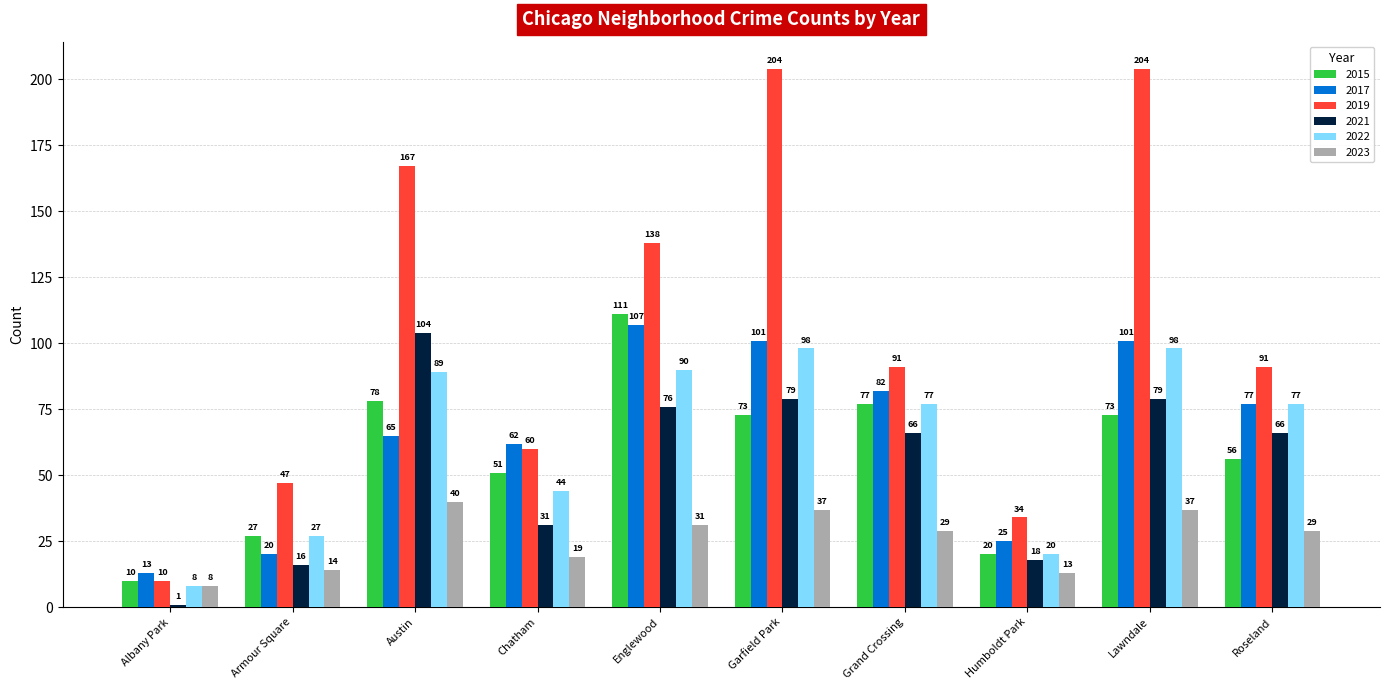

What position from the right is Austin?

8